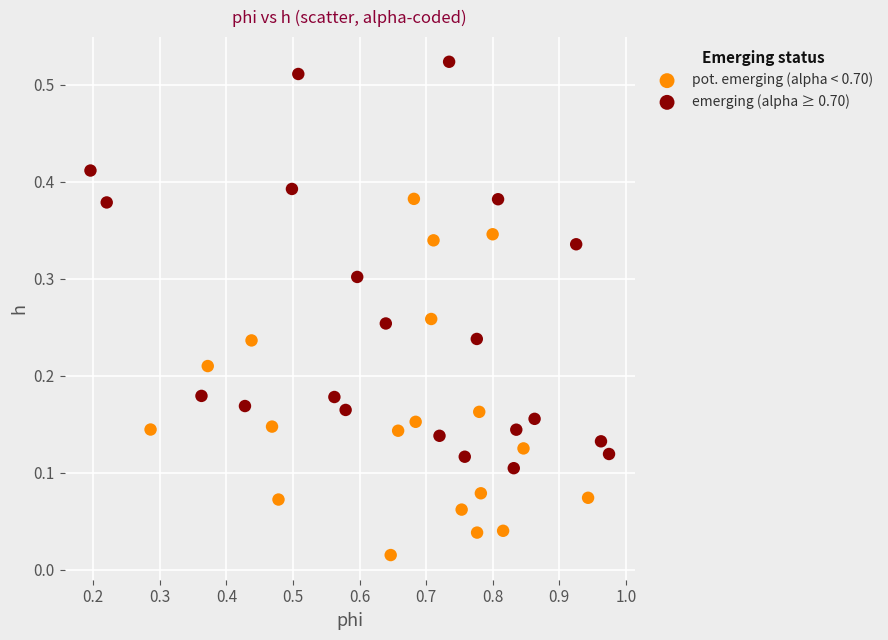

Which series has the largest Y range (max minus min)?

emerging (alpha ≥ 0.70)